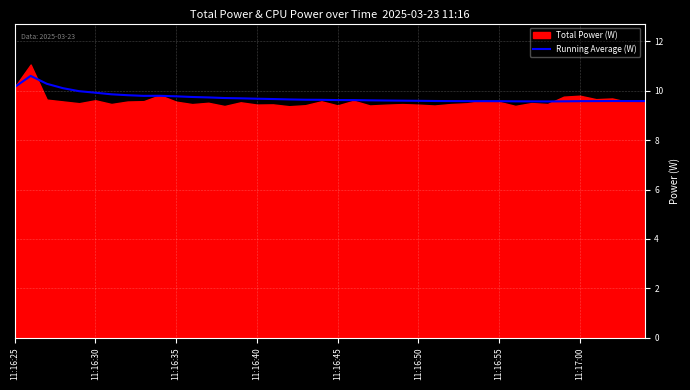

What value does the data have at 12?

9.7